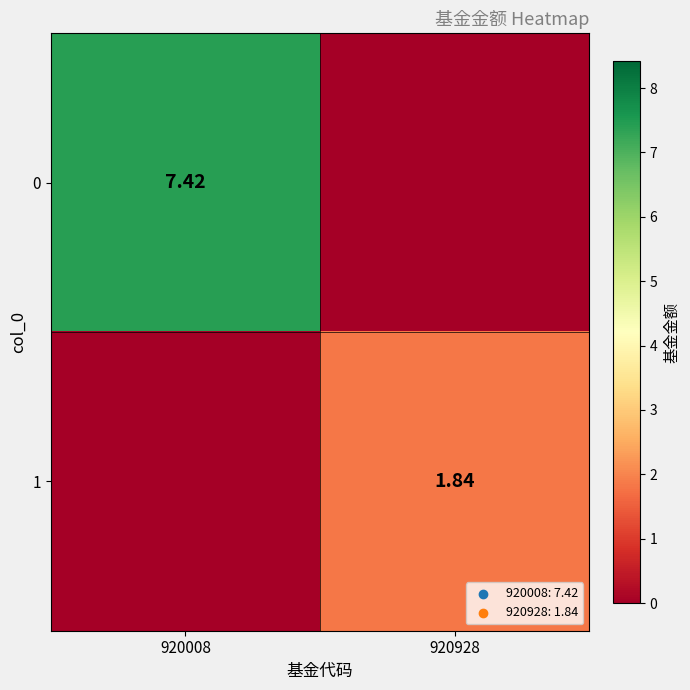

Is the value of 0 at 920008 greater than the value of 1 at 920928?

Yes